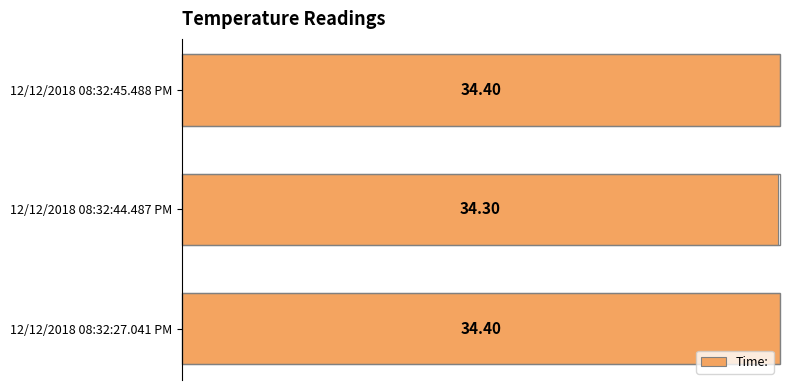

Does the chart contain any negative values?

No